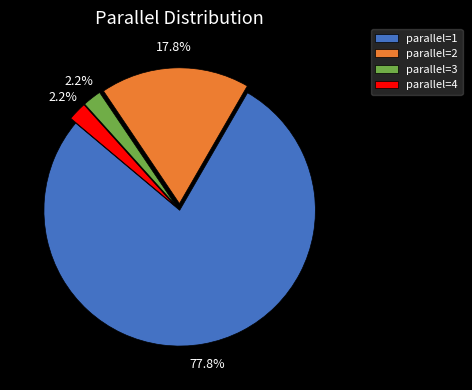

Which has a higher value, parallel=1 or parallel=4?

parallel=1